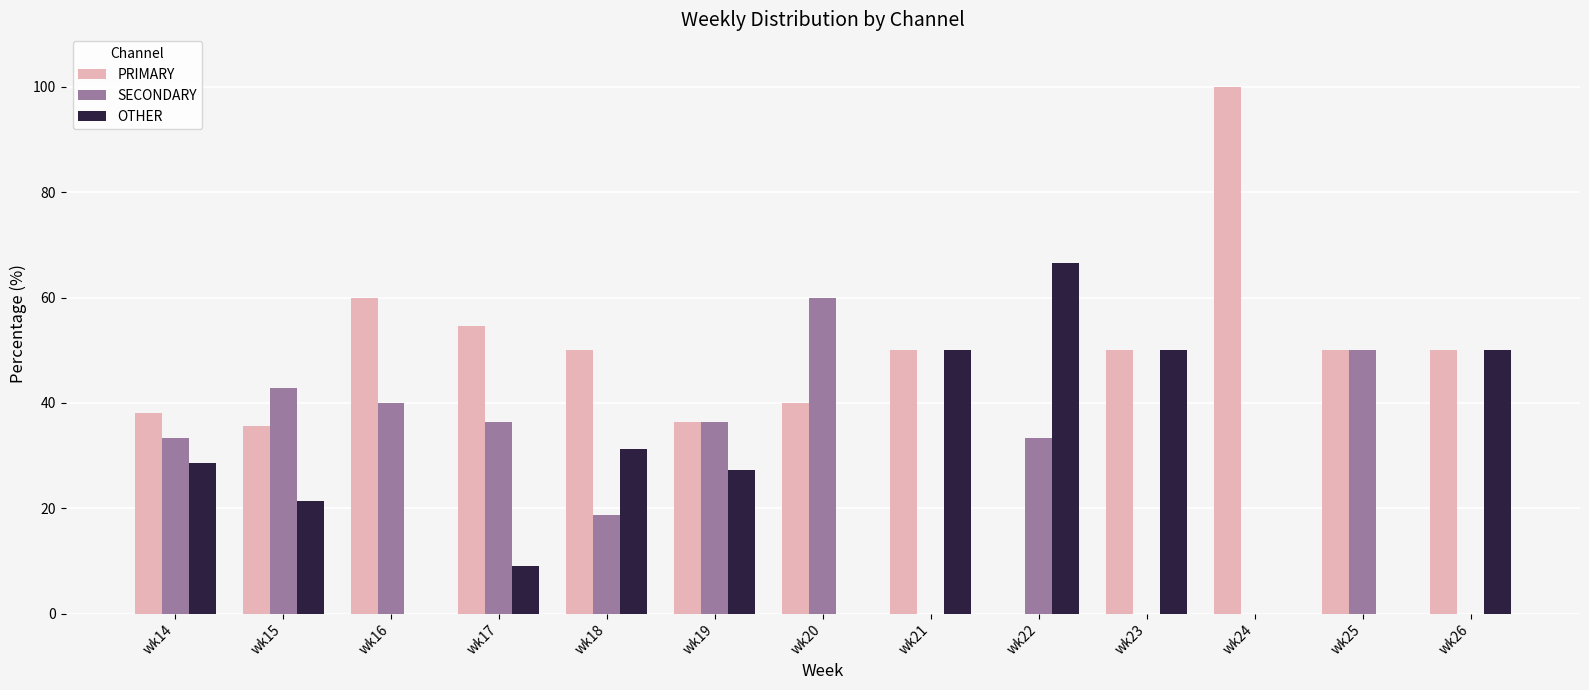

What is the sum of the OTHER values at wk22 and wk15?

88.1